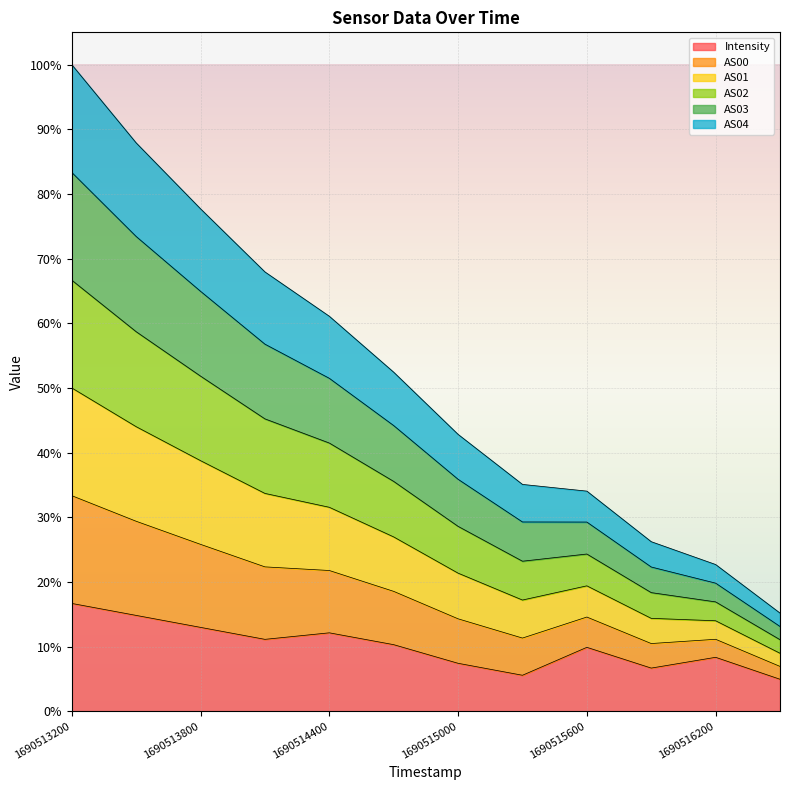

At which category is the sum across all series the highest?

1690513200